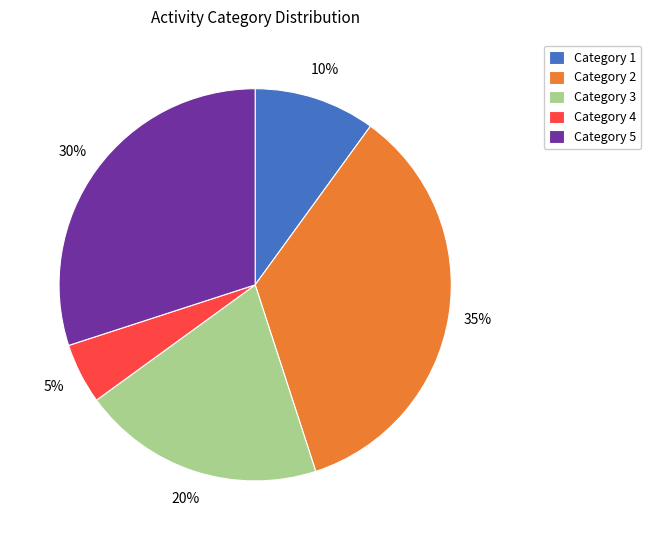

Which category has the smallest portion of the pie?

Category 4